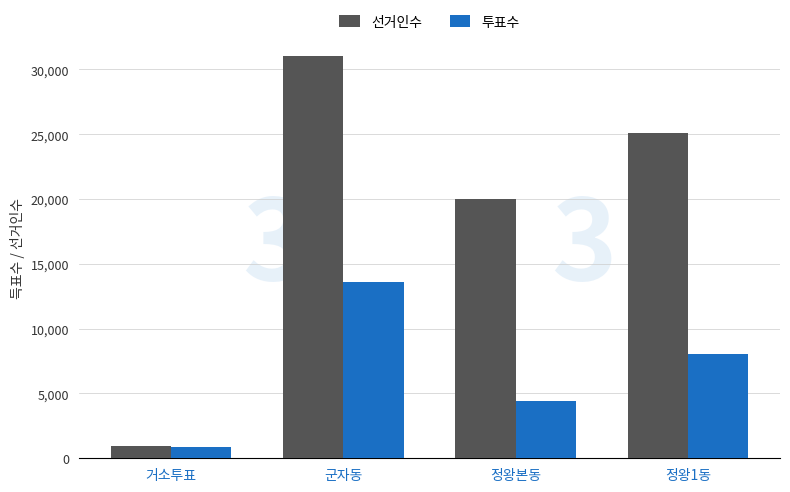

At 정왕본동, list the series in order from smallest to largest.

투표수, 선거인수